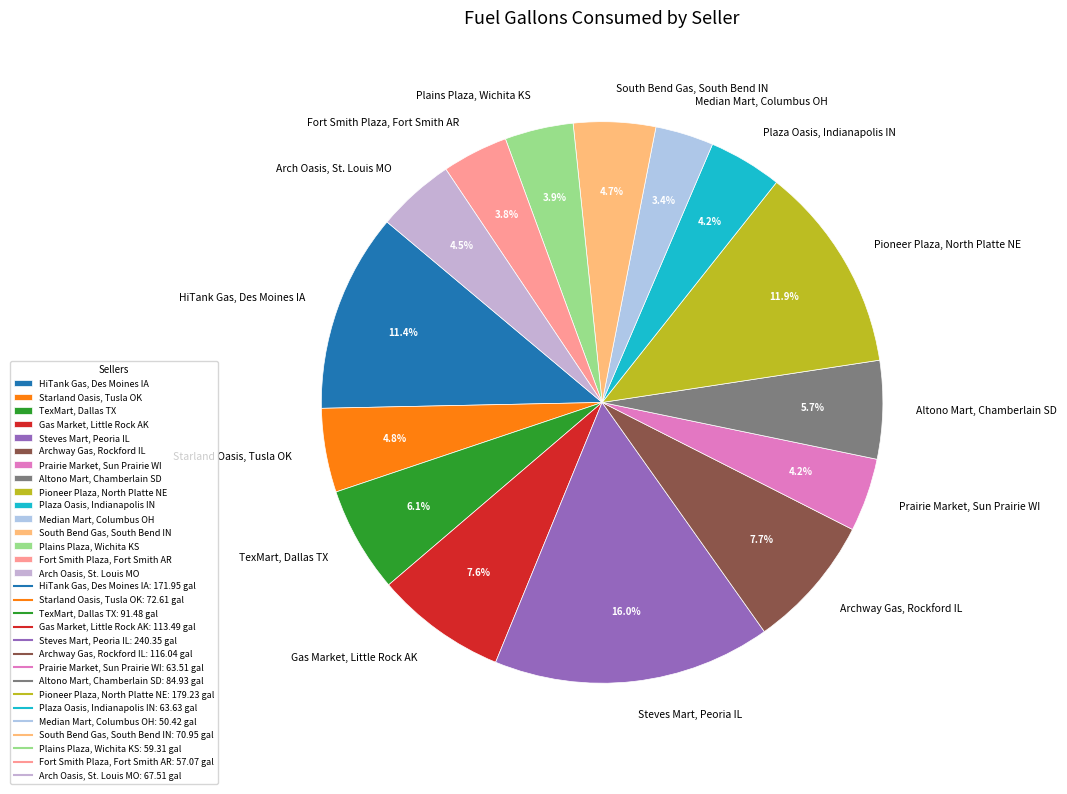

True or false: Fort Smith Plaza, Fort Smith AR accounts for 17% of the total.

False